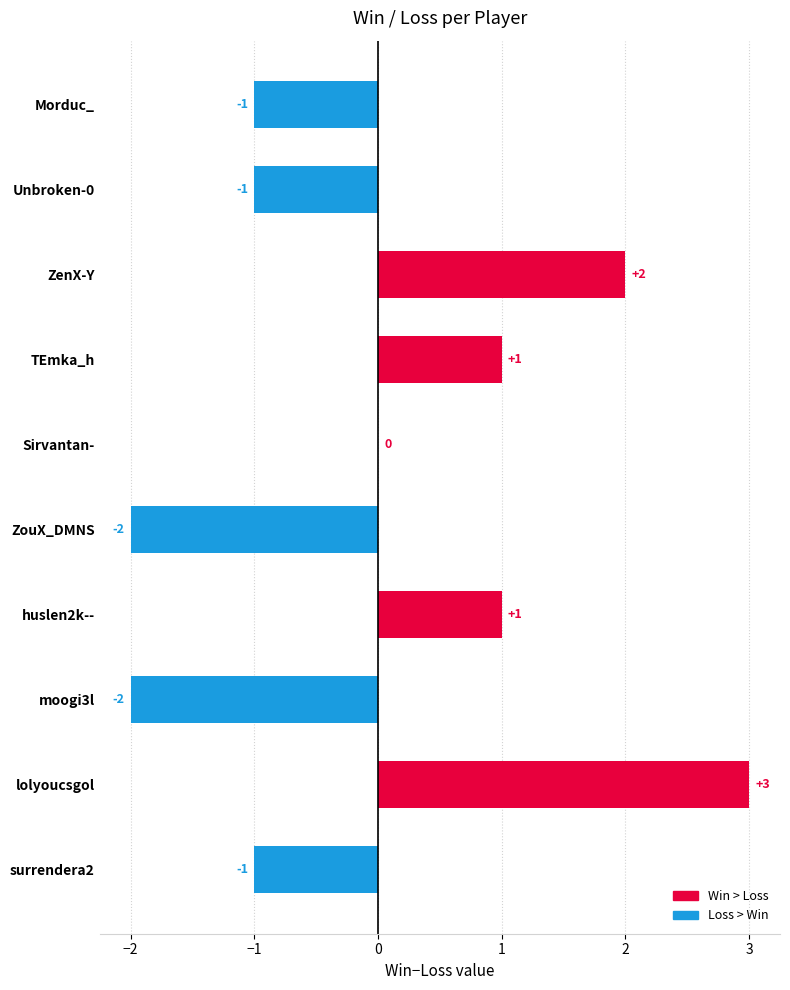

The chart shows a value of -2 at ZouX_DMNS. True or false?

True